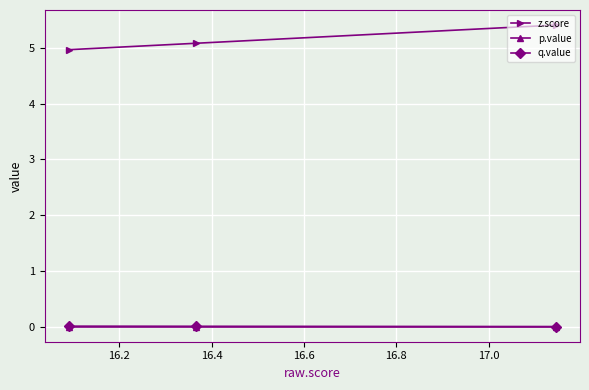

What is the maximum value shown in the chart?

5.4